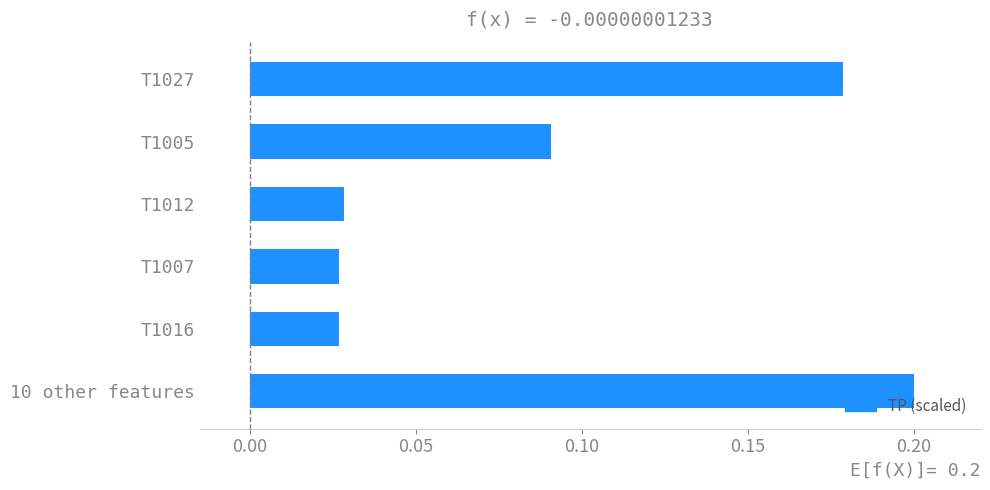

Which has a higher value, T1012 or T1005?

T1005